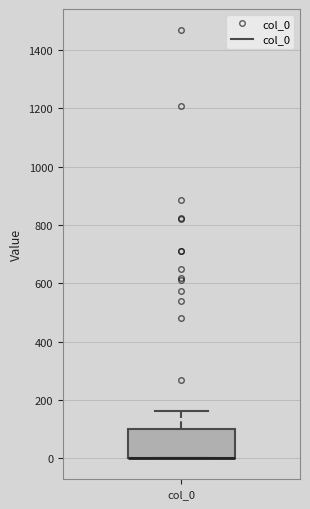

Read this box plot against the y-axis: the position of the median line, the range covered by the box, and the ends of both whiskers. The values are not printed on the chart, so give them approximately, as read against the axis.

median 0 (drawn on the box's lower edge), box 0 to 100, whiskers 0 to 160